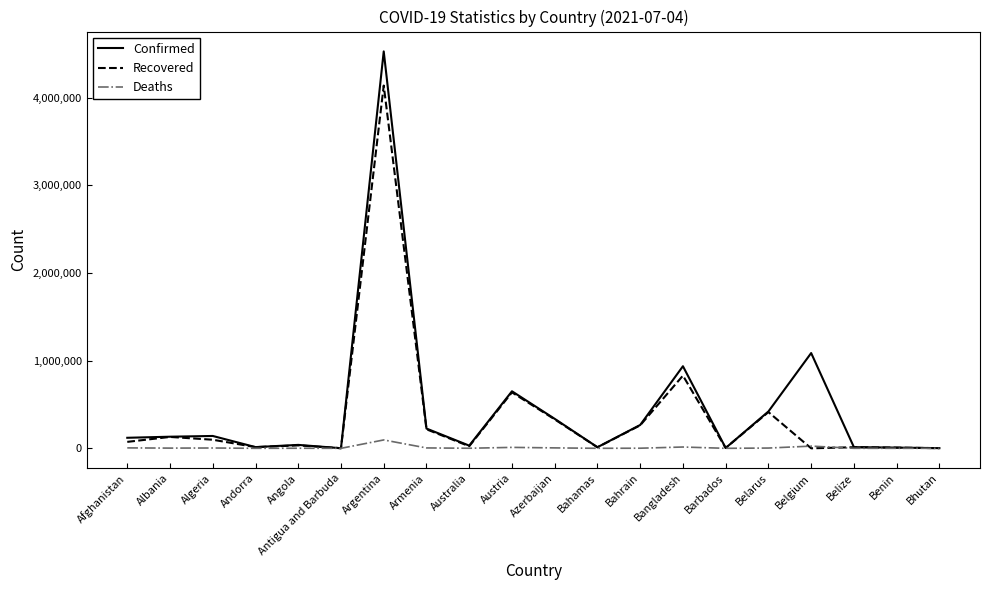

What is the sum of the Recovered values at Benin and Belgium?

8000